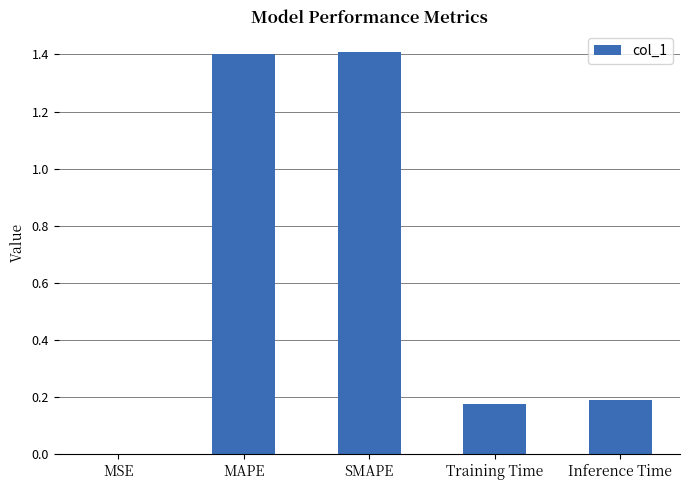

The chart shows a value of 0.3 at Training Time. True or false?

False